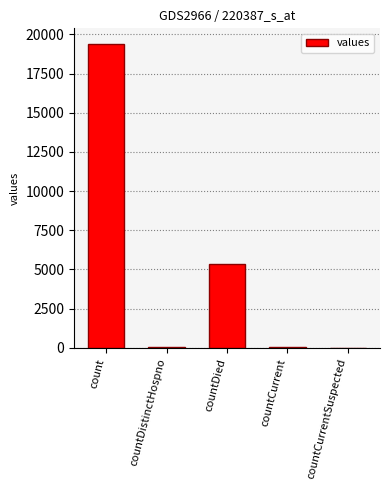

What is the change in value from count to countDied?

-14063